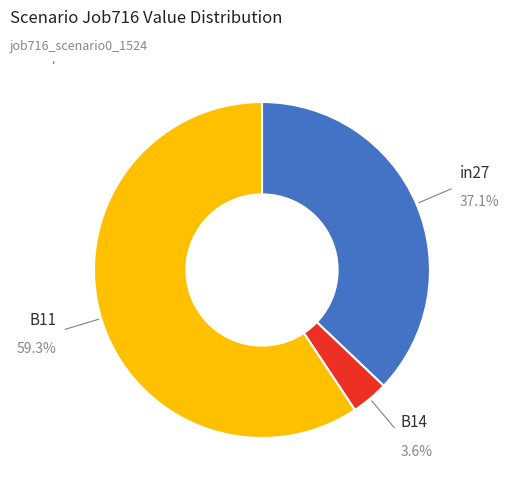

How many segments does this pie chart have?

3